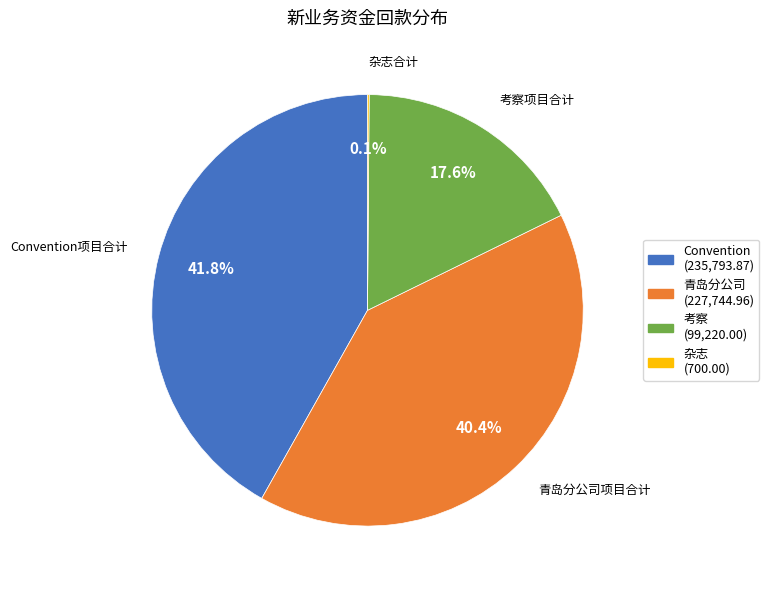

Does any single category account for the majority?

No